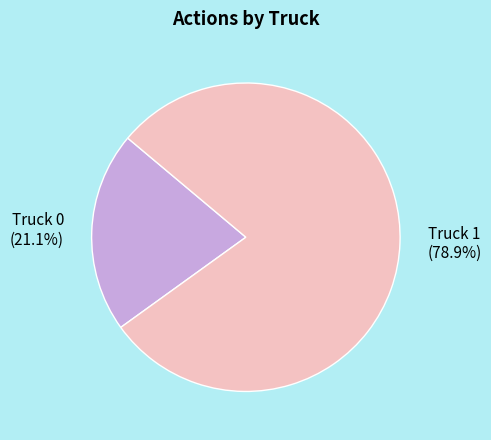

To the nearest percent, what is the difference between the largest and smallest slice percentages?

58%